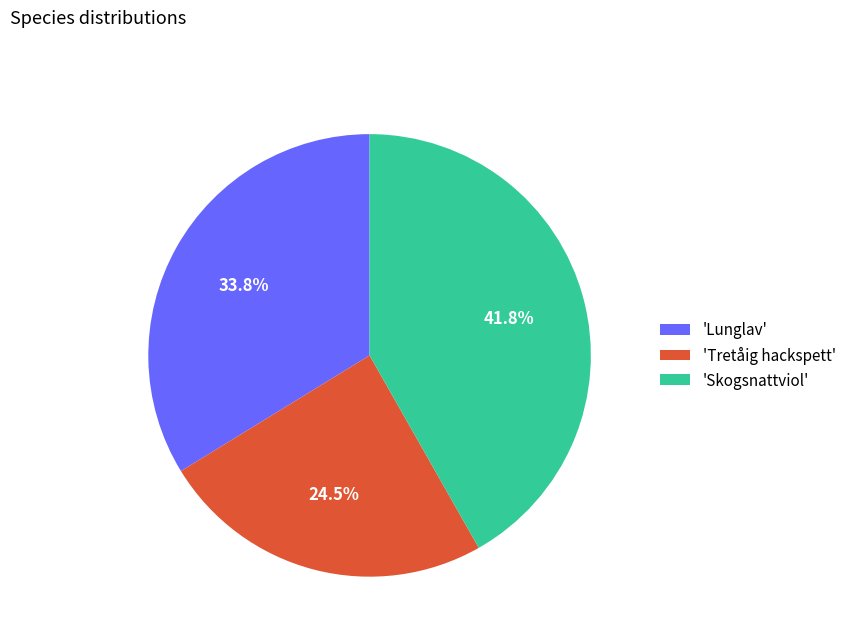

What is the largest slice in the pie chart?

'Skogsnattviol'